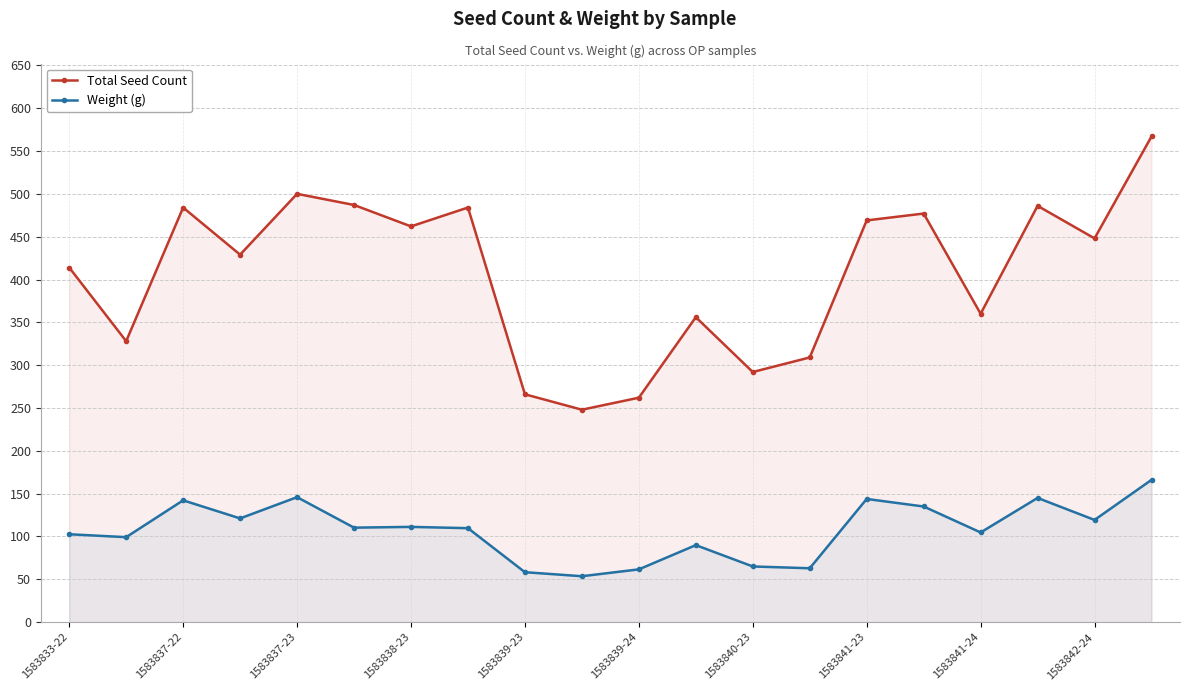

True or false: Total Seed Count has more than 1 points higher than both neighbors.

True